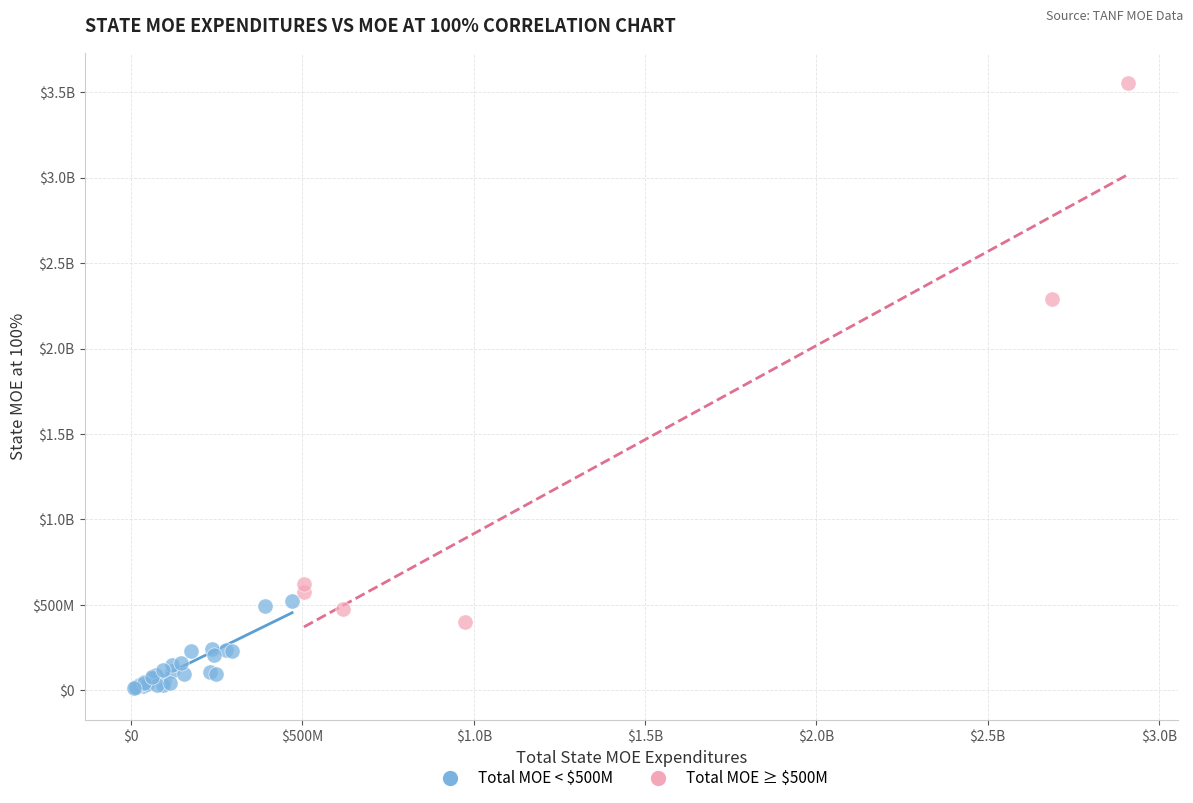

What are all the series names shown in the legend?

Total MOE < $500M, Total MOE ≥ $500M